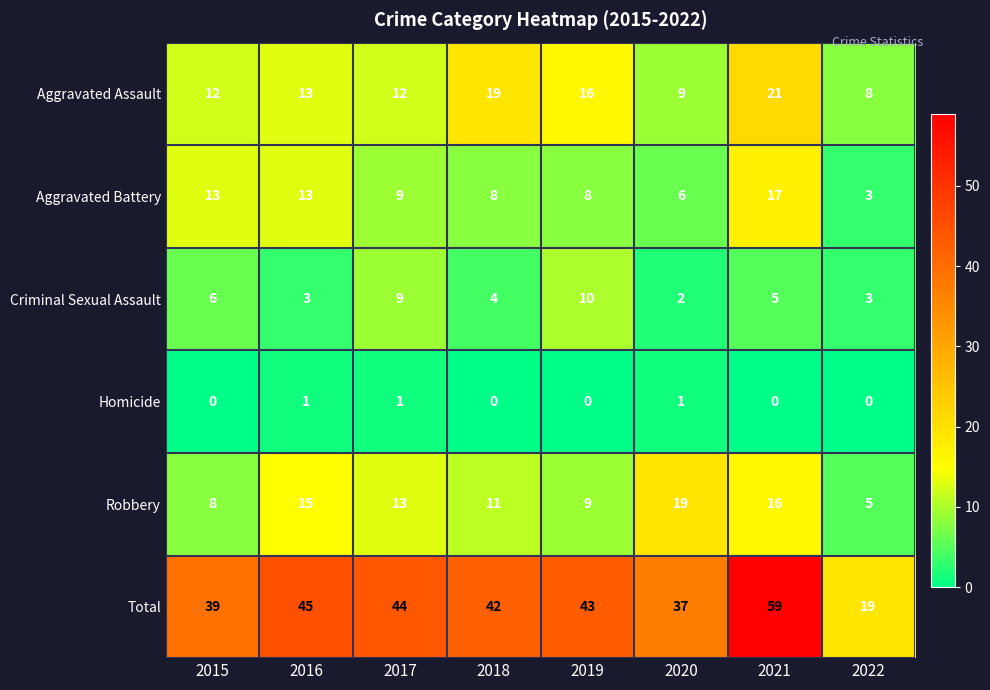

Which series has the widest spread of values?

Total